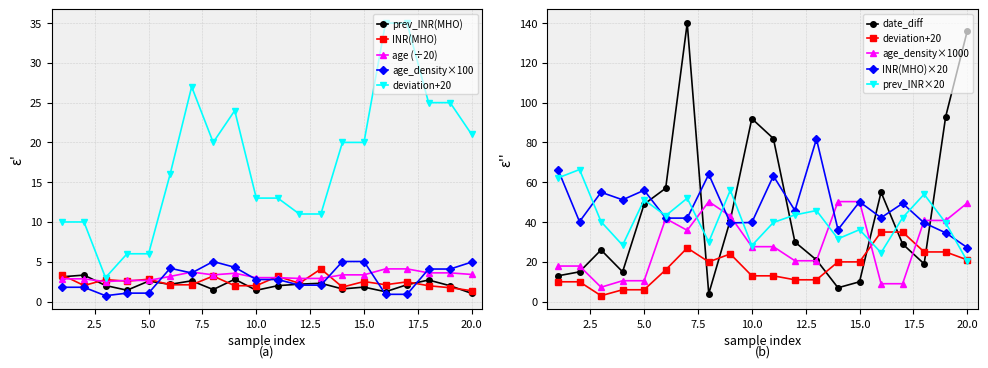

What is the average value of the date_diff series?

46.7